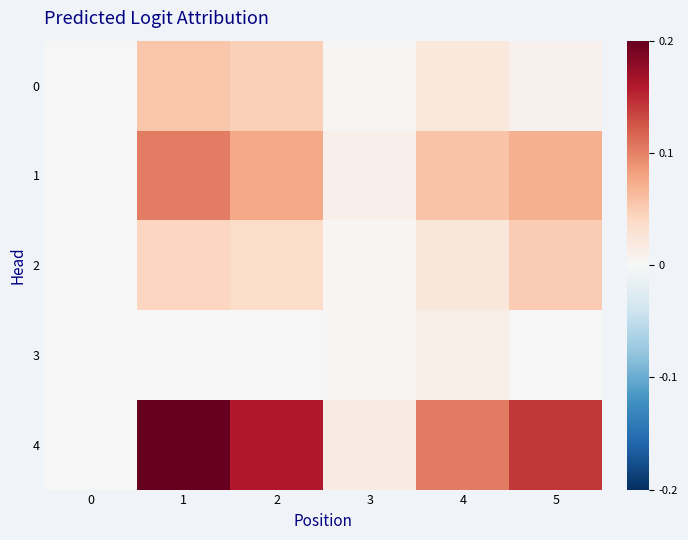

What is the total value across all series at 5?

1080216